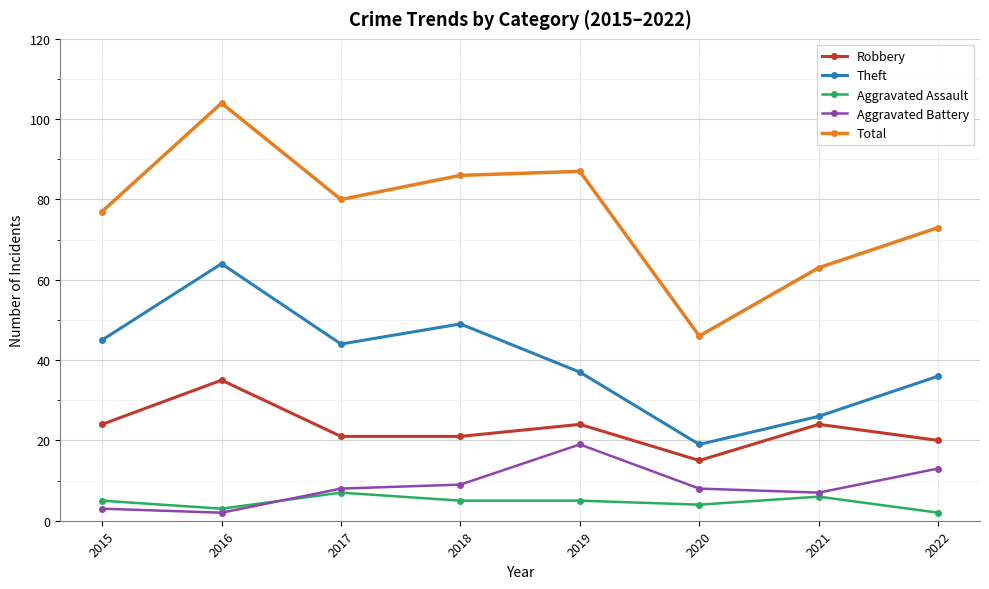

What is the sum of the Theft values at 2016 and 2017?

108